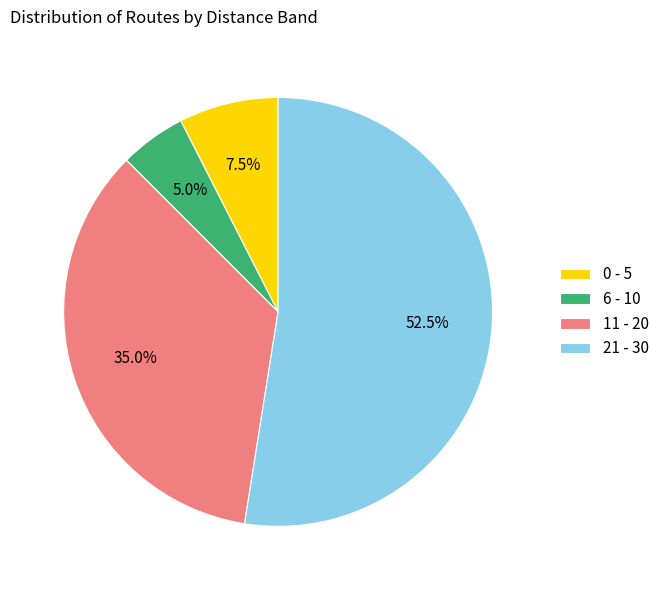

Is there any slice that represents more than half of the pie?

Yes